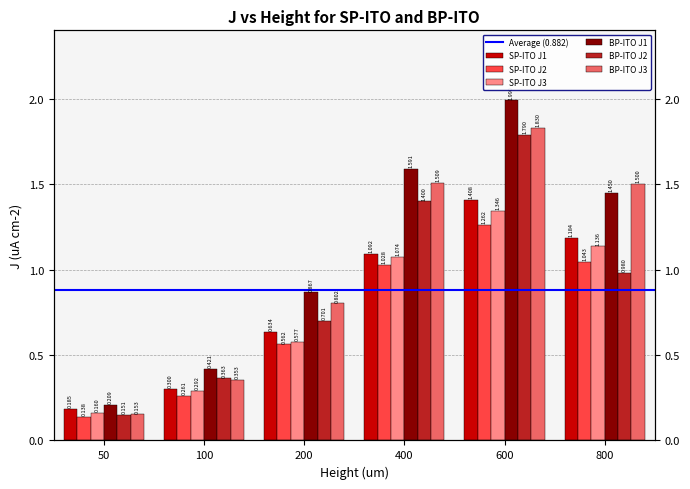

Between 50 and 100, which series saw the biggest shift?

BP-ITO J1